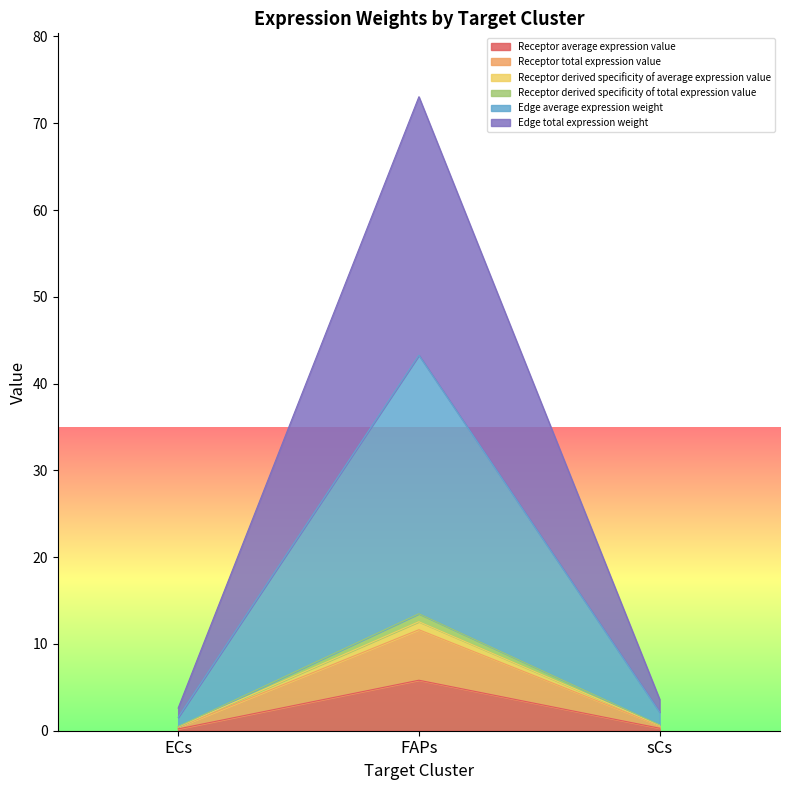

Read the Receptor derived specificity of total expression value value at FAPs.

13.5